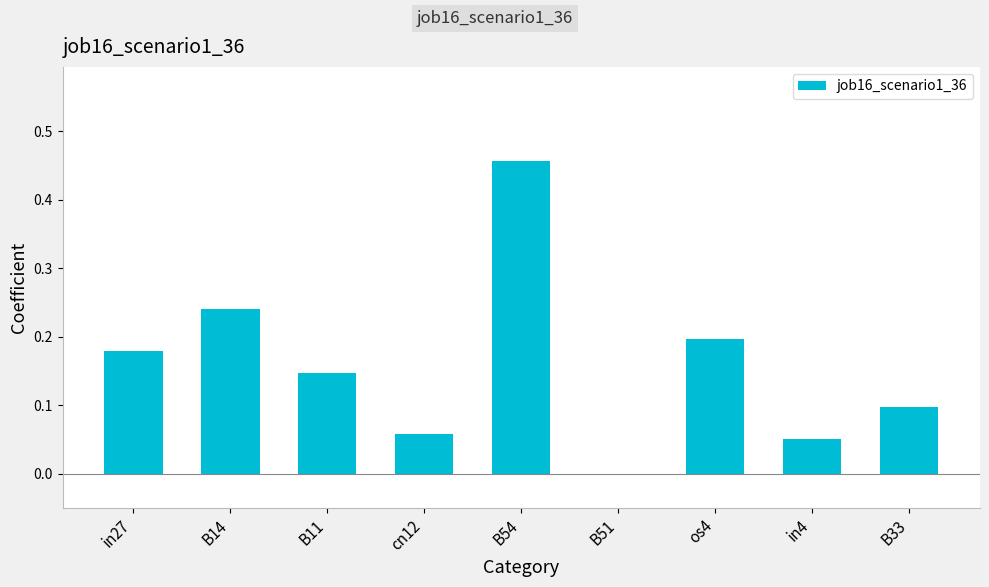

What is the sum of all values?

1.4